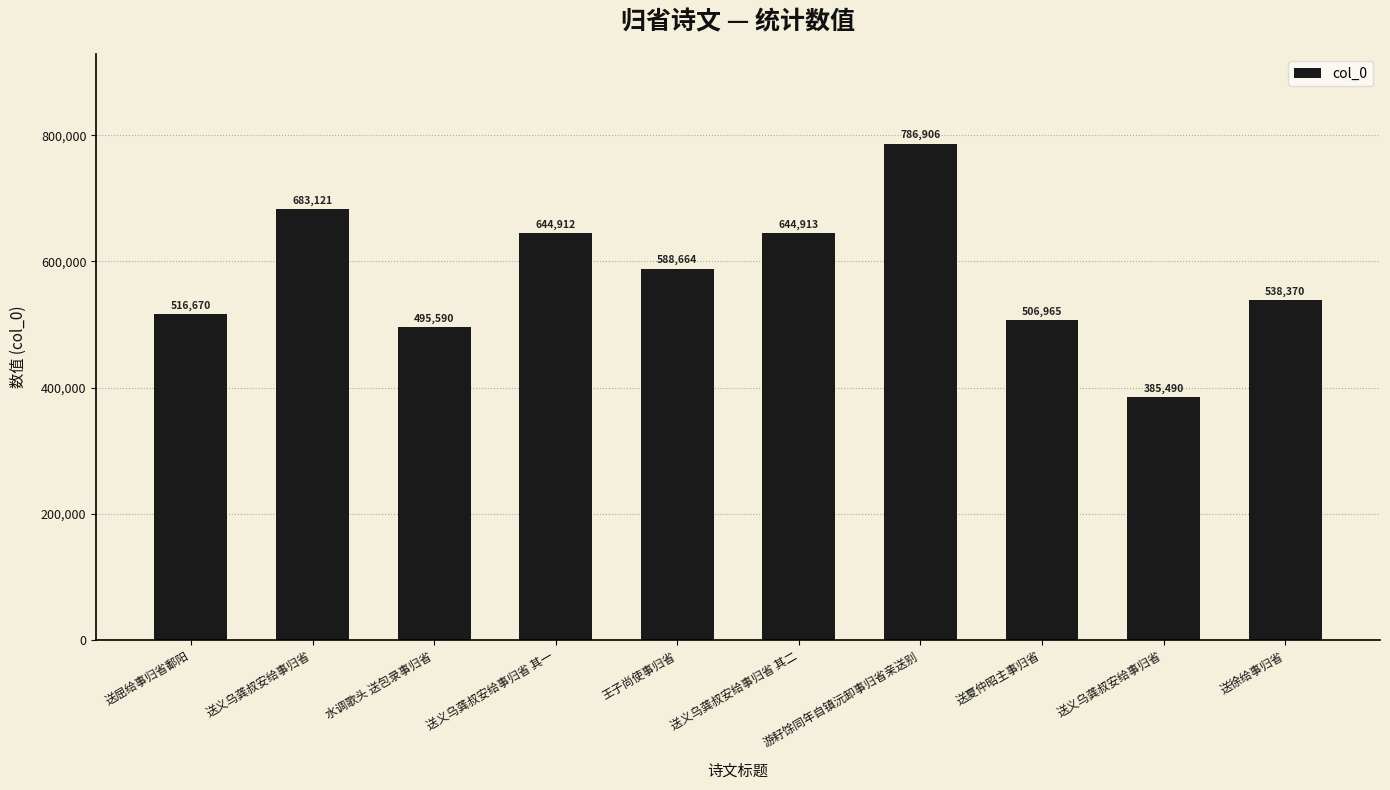

How many distinct data groups are displayed?

1